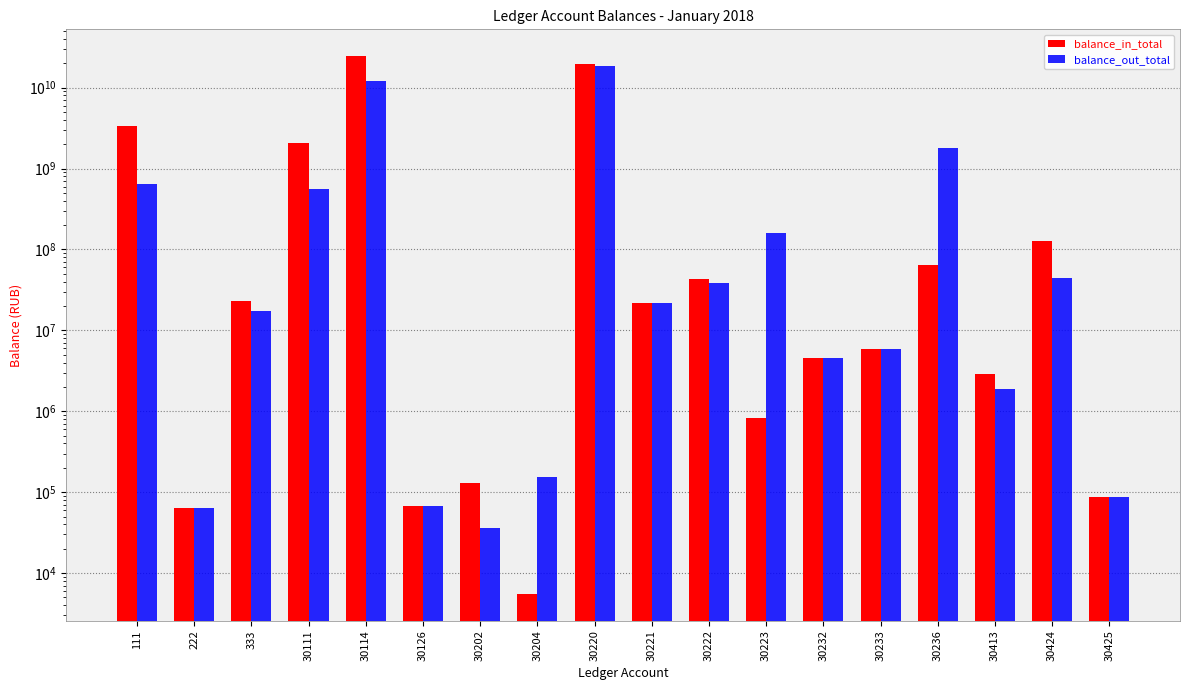

What is the smallest value displayed?

5541.8